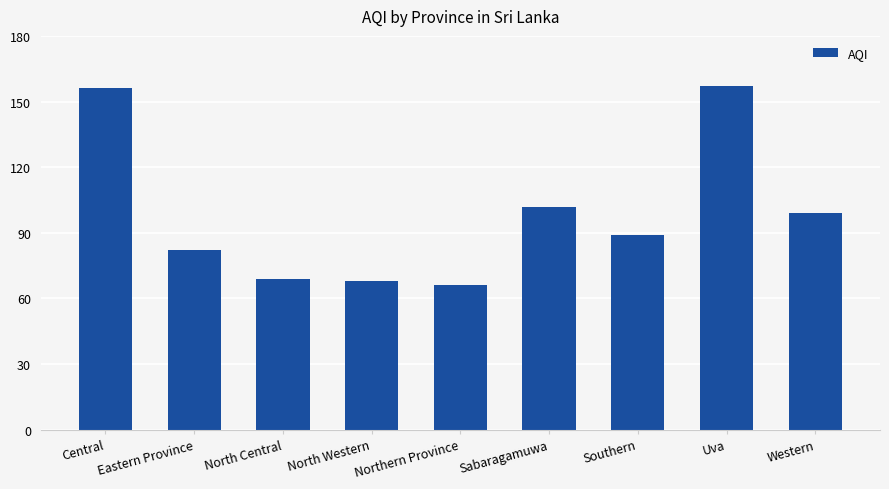

What is the label of the 7th bar from the left?

Southern